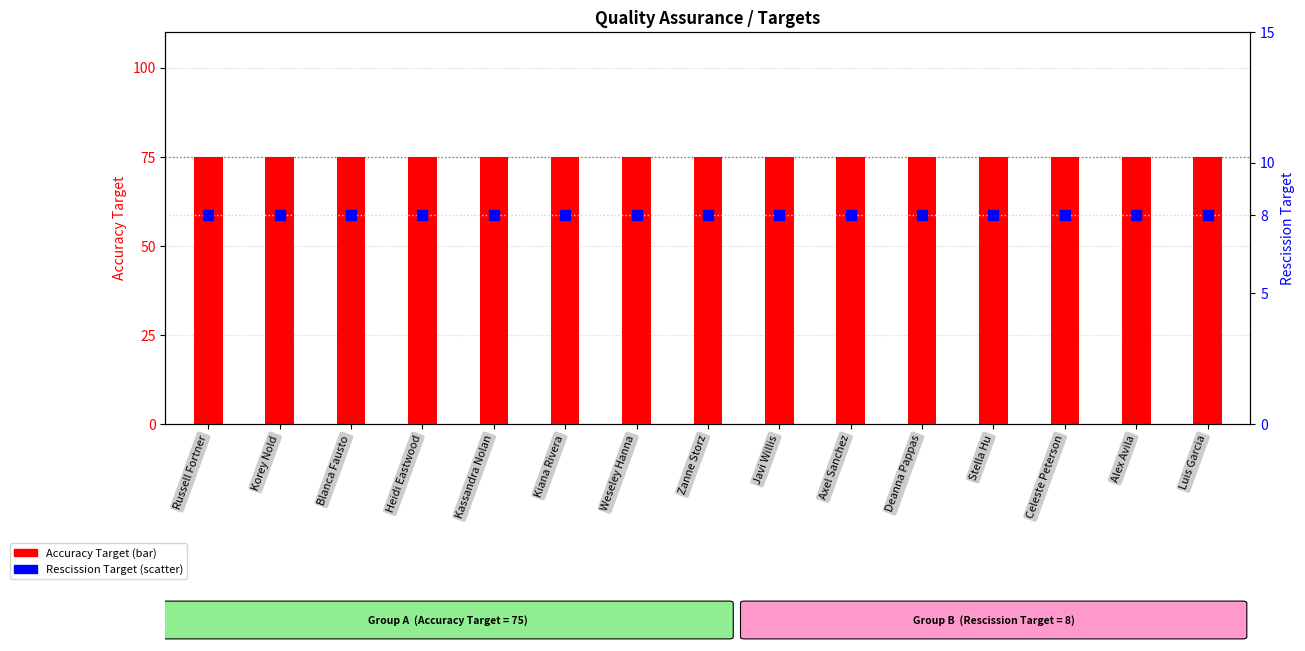

Which series has the largest Y range (max minus min)?

Accuracy Target